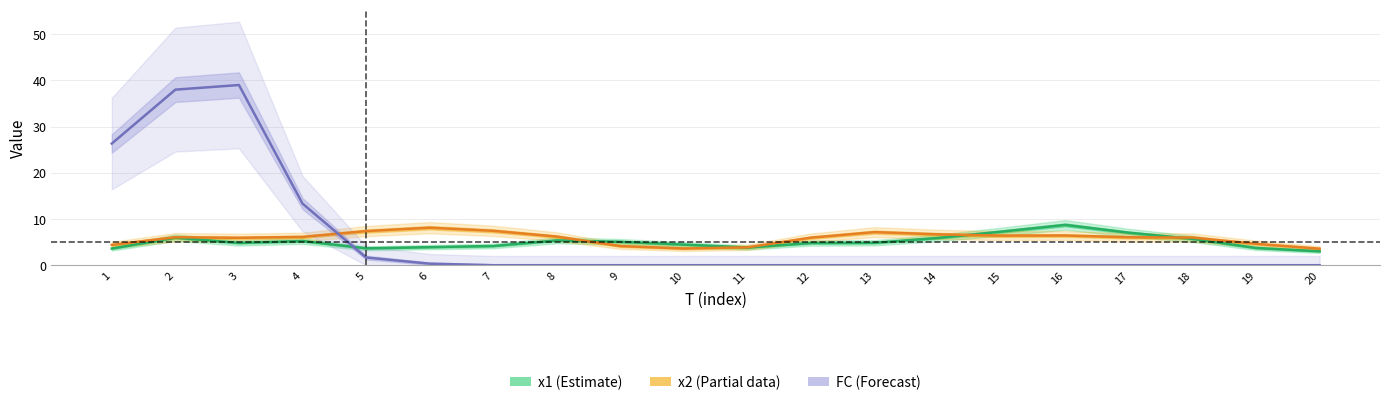

Which series has the largest range (max minus min)?

FC (Forecast)